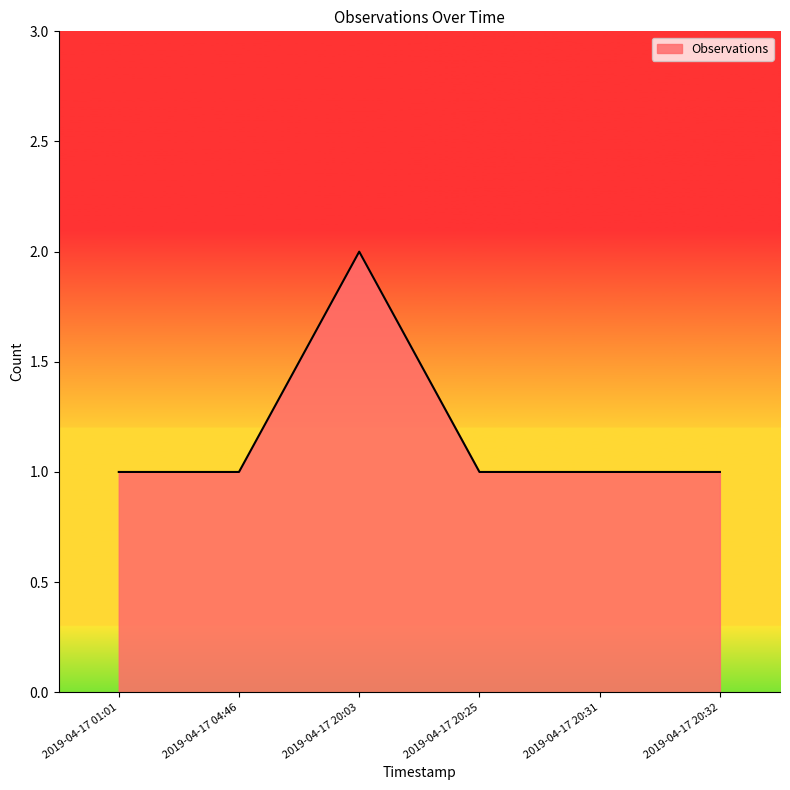

What position from the left is 2019-04-17 20:32?

6